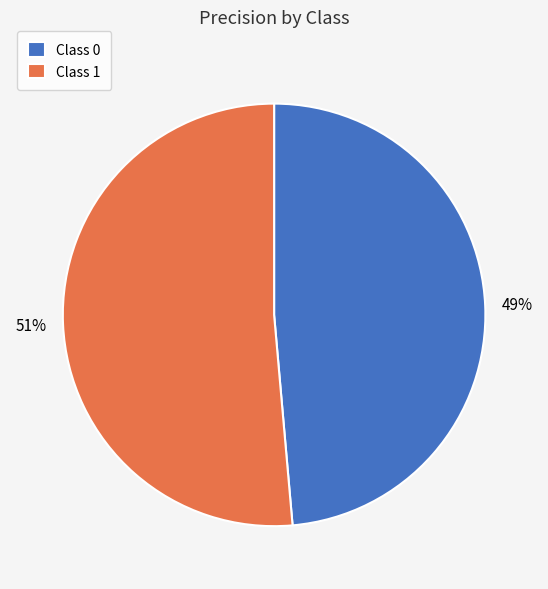

To the nearest percent, what is the average slice percentage?

50%